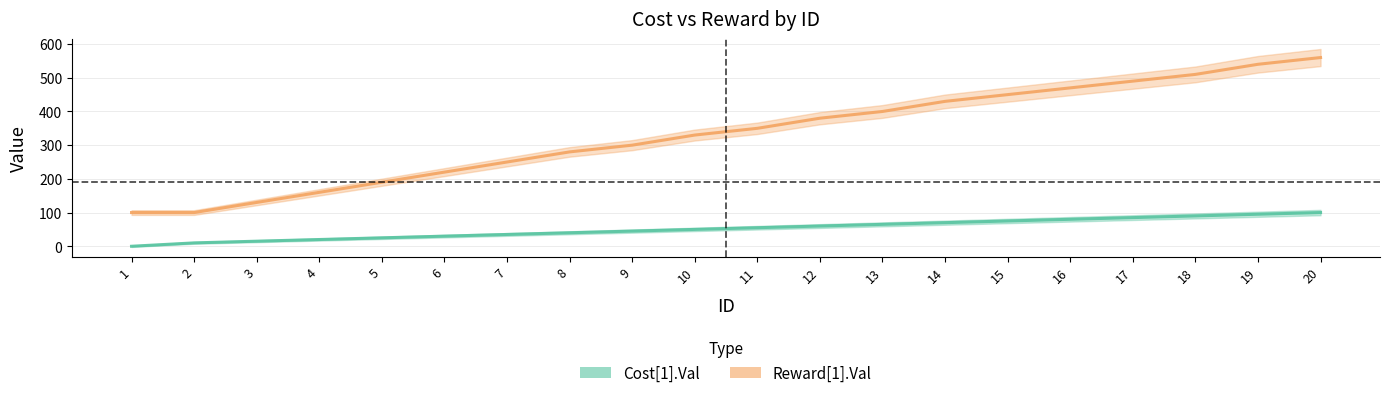

Which category has the lowest value in the Cost[1].Val series?

1